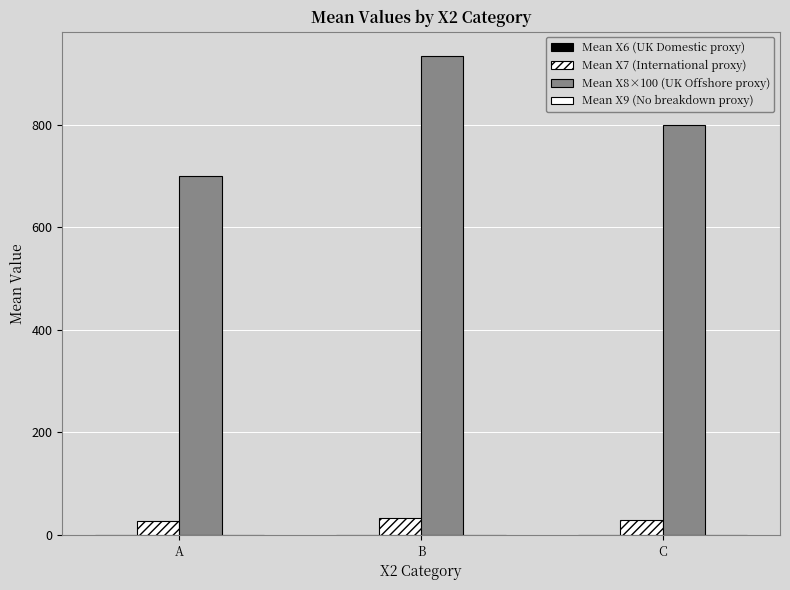

At which label does Mean X7 (International proxy) reach its minimum?

A